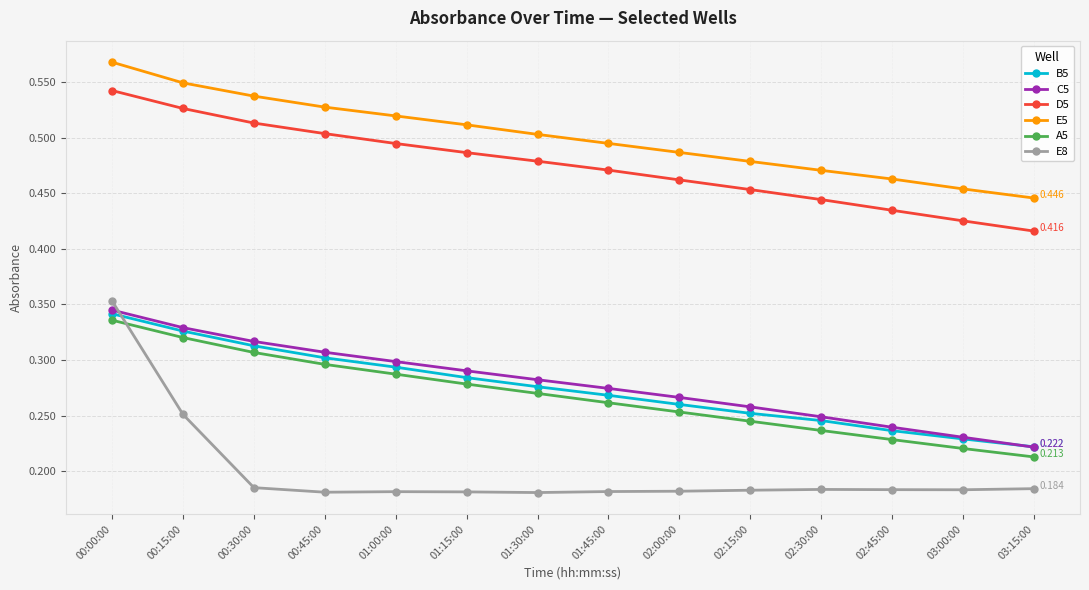

True or false: B5 and D5 cross at least once.

False